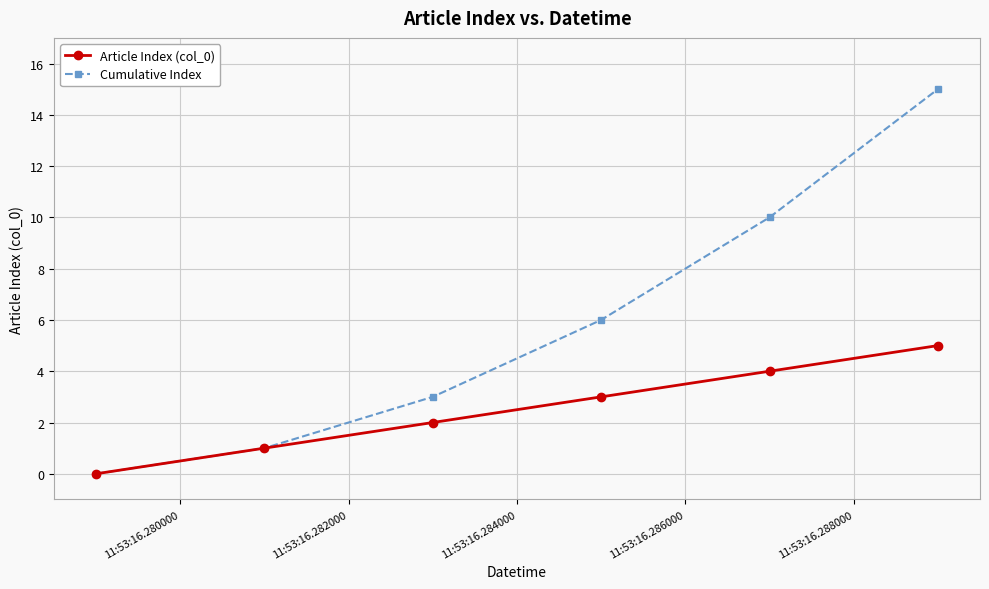

Rank the series by their average value, from lowest to highest.

Article Index (col_0), Cumulative Index